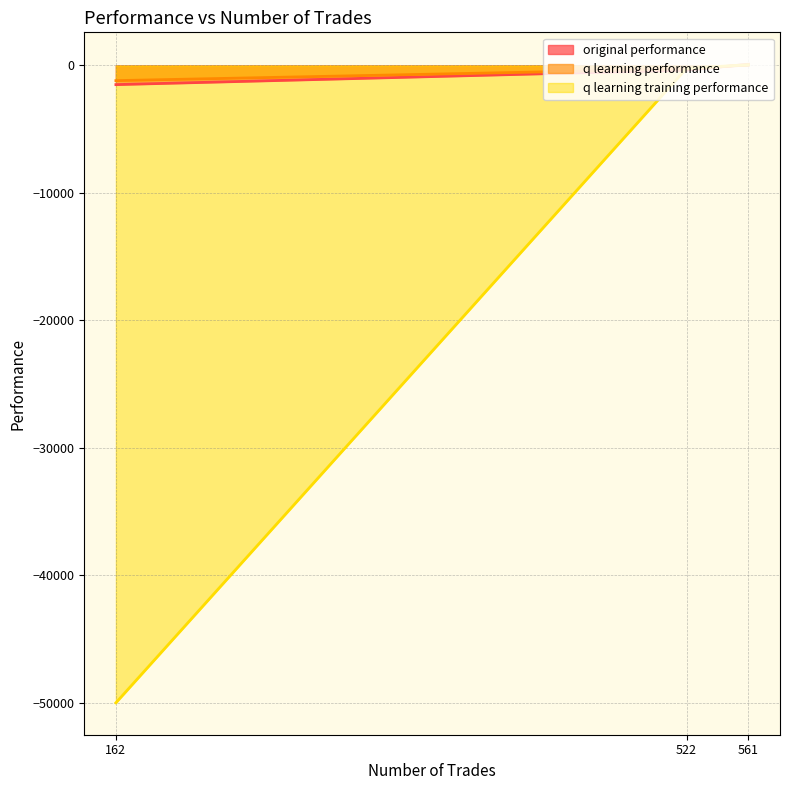

At how many categories does at least one series exceed -28998?

3